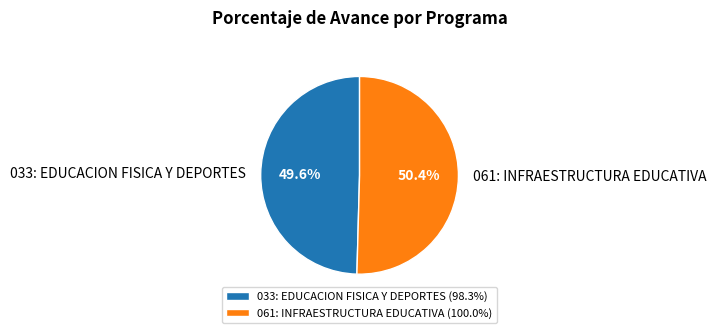

Which slice is the largest?

061: INFRAESTRUCTURA EDUCATIVA